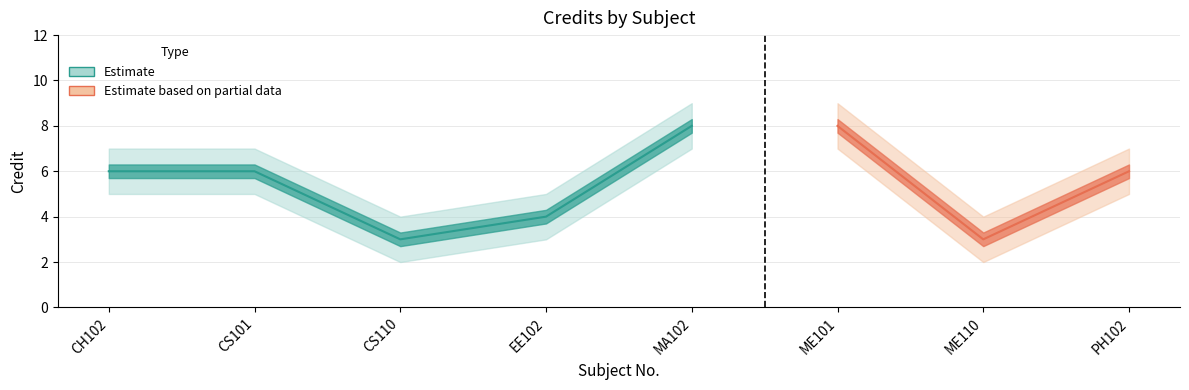

What position from the left is MA102?

5